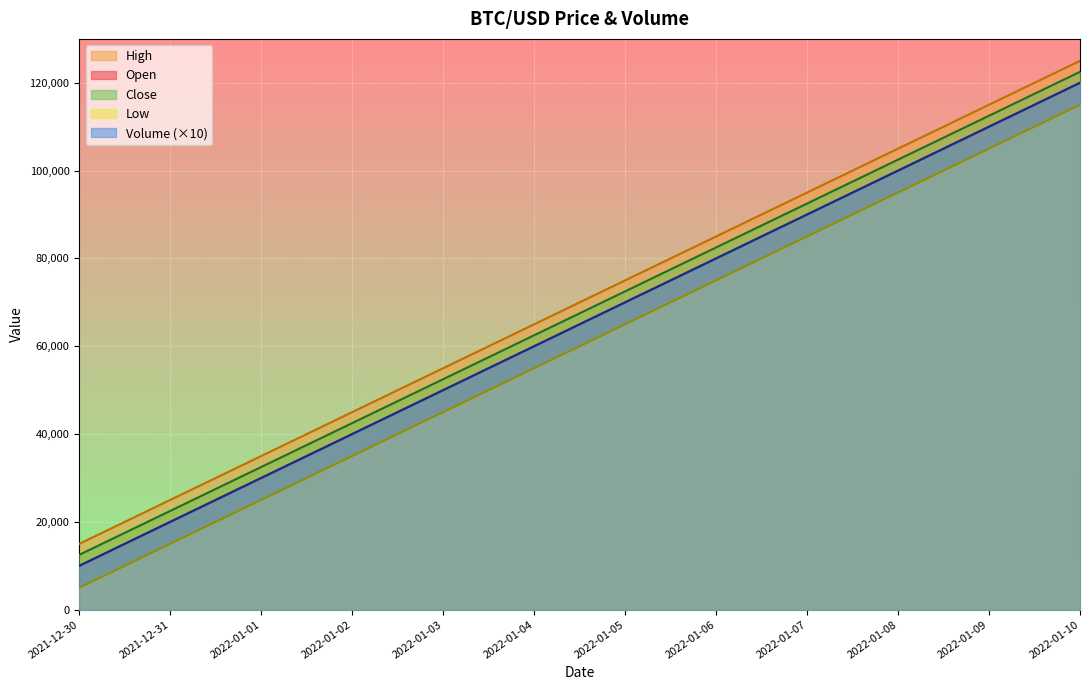

How many data points in Volume are less than 70000?

6